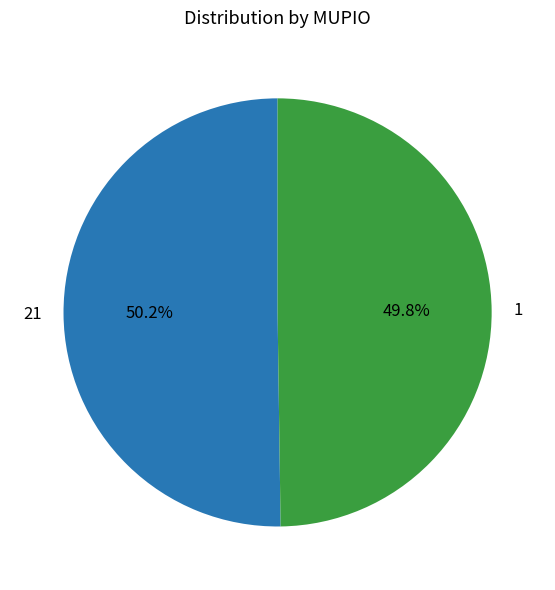

Is there any slice that represents more than half of the pie?

Yes